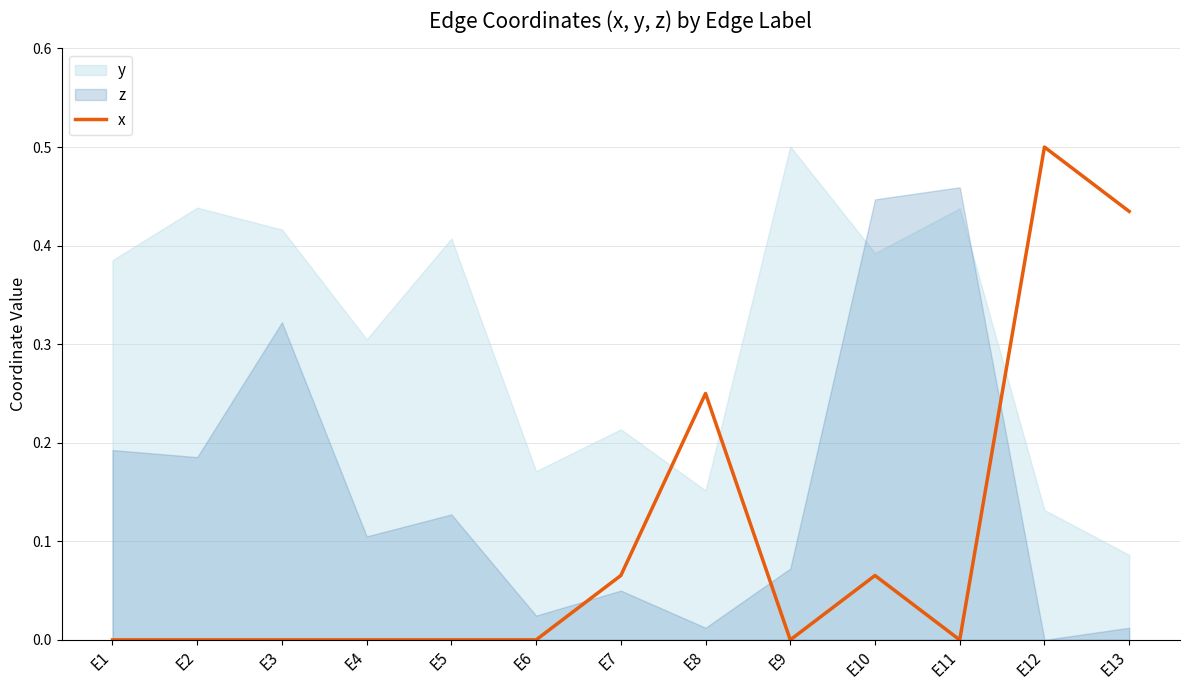

Reading left to right, what are all the values shown in this chart?

E1=0.0	E2=0.0	E3=0.0	E4=0.0	E5=0.0	E6=0.0	E7=0.1	E8=0.2	E9=0.0	E10=0.1	E11=0.0	E12=0.5	E13=0.4